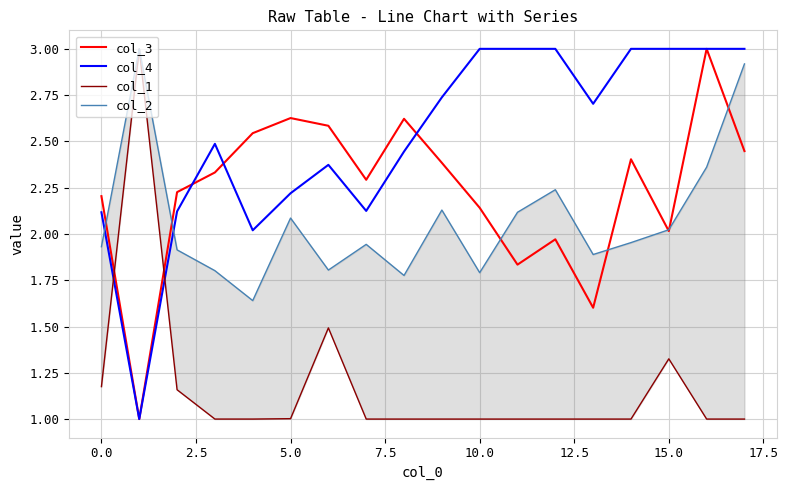

After their last crossing, which series has the higher values: col_3 or col_2?

col_2